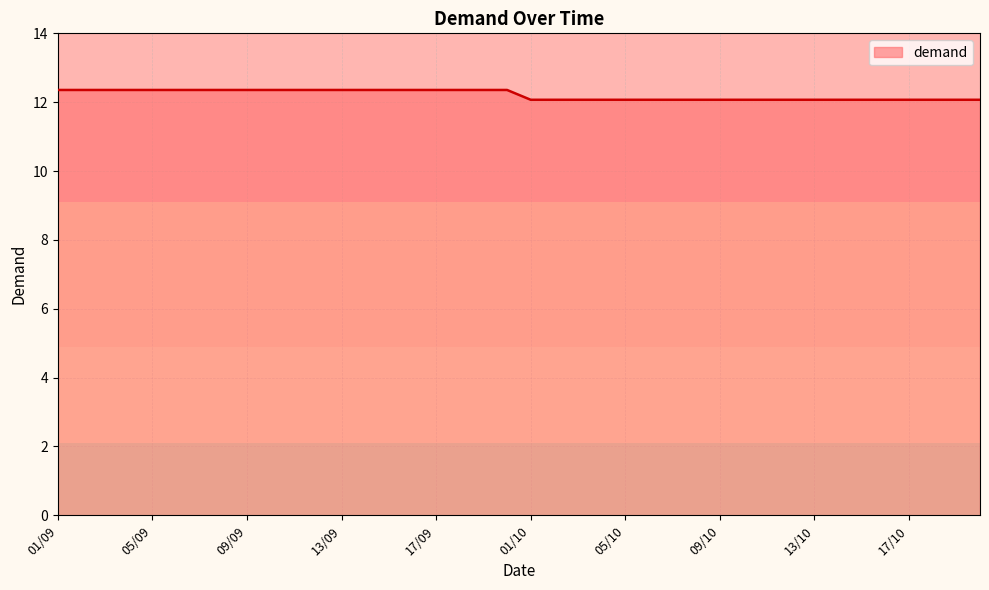

What is the difference between the maximum and minimum values?

0.3